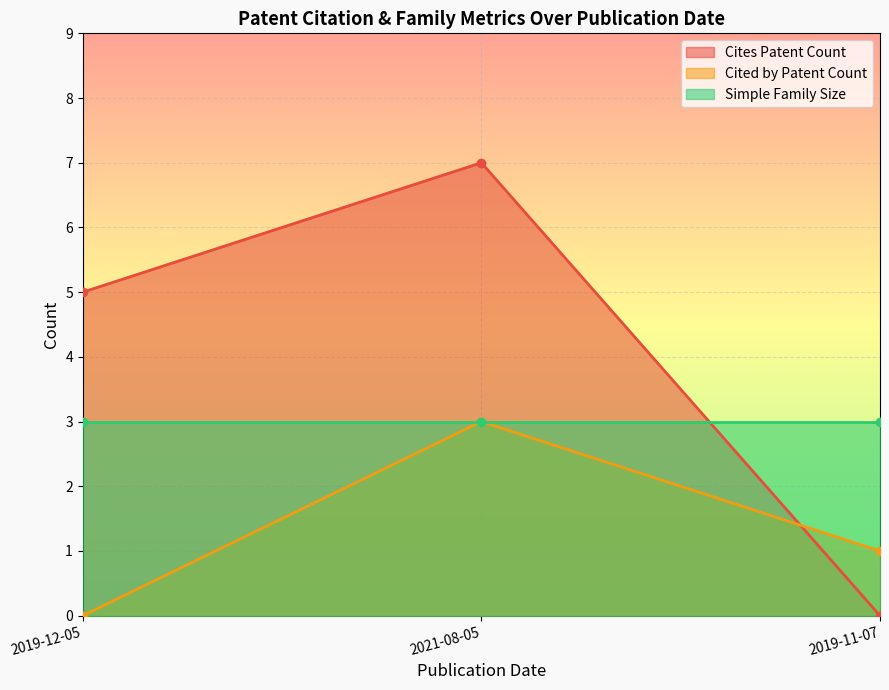

The Cited by Patent Count series shows -1 at 2019-12-05. True or false?

False